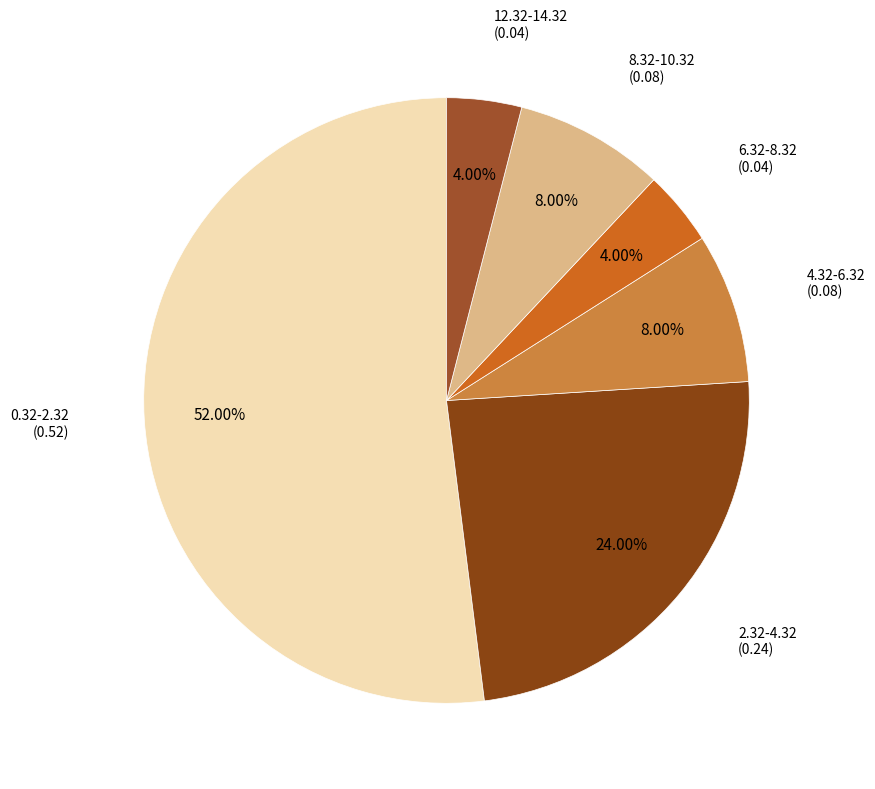

How many slices are in this pie chart?

6